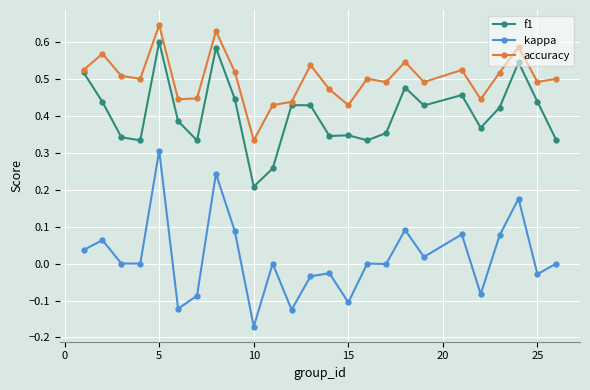

Which series has the widest spread of values?

kappa